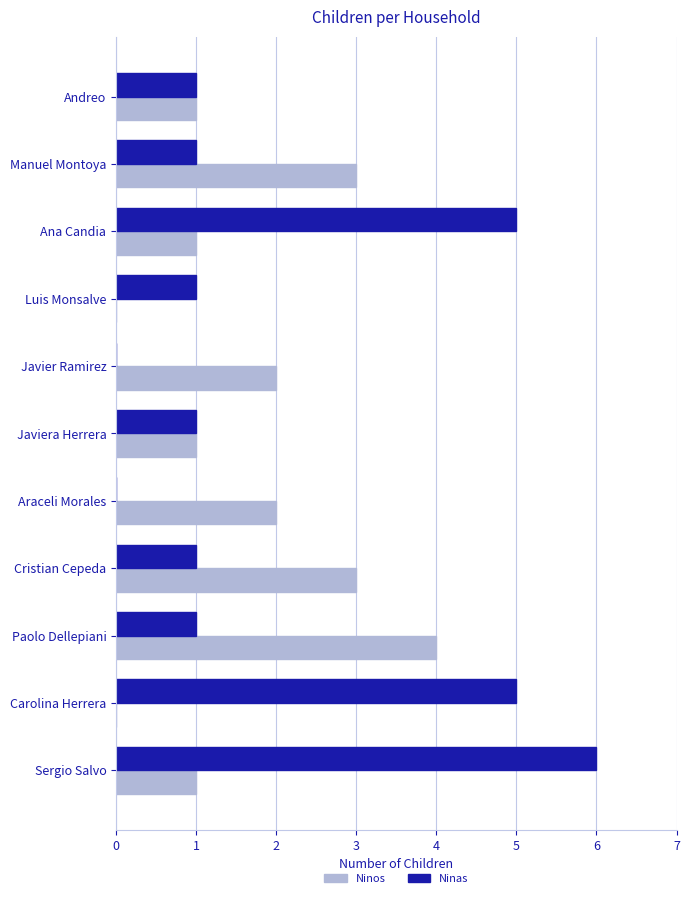

What is the maximum value shown in the chart?

6